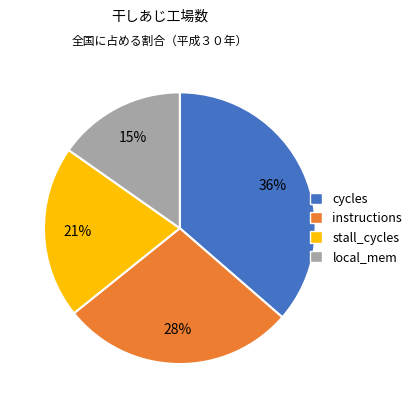

Is there a majority slice in this chart?

No